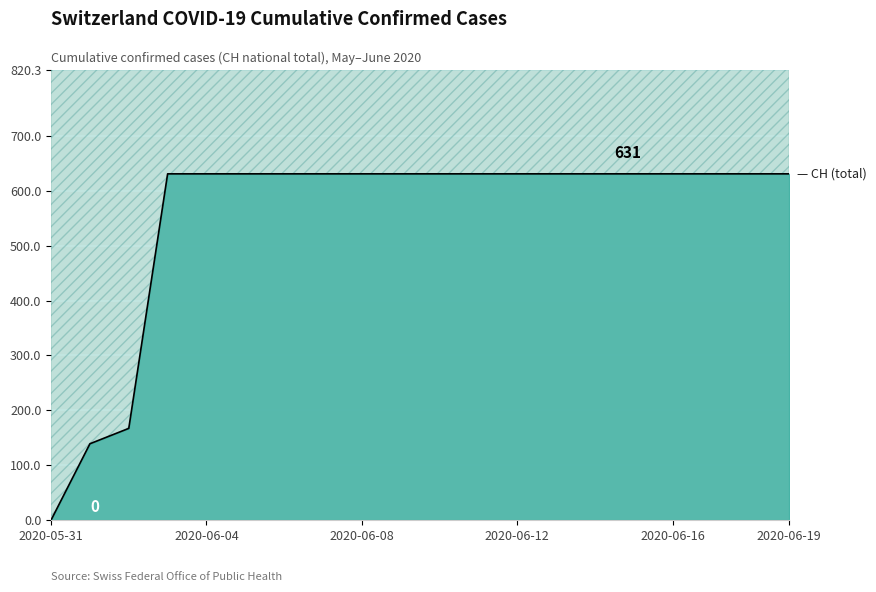

Reading right to left, list all the values displayed in this chart.

2020-06-19=631	2020-06-18=631	2020-06-17=631	2020-06-16=631	2020-06-15=631	2020-06-14=631	2020-06-13=631	2020-06-12=631	2020-06-11=631	2020-06-10=631	2020-06-09=631	2020-06-08=631	2020-06-07=631	2020-06-06=631	2020-06-05=631	2020-06-04=631	2020-06-03=631	2020-06-02=167	2020-06-01=139	2020-05-31=0